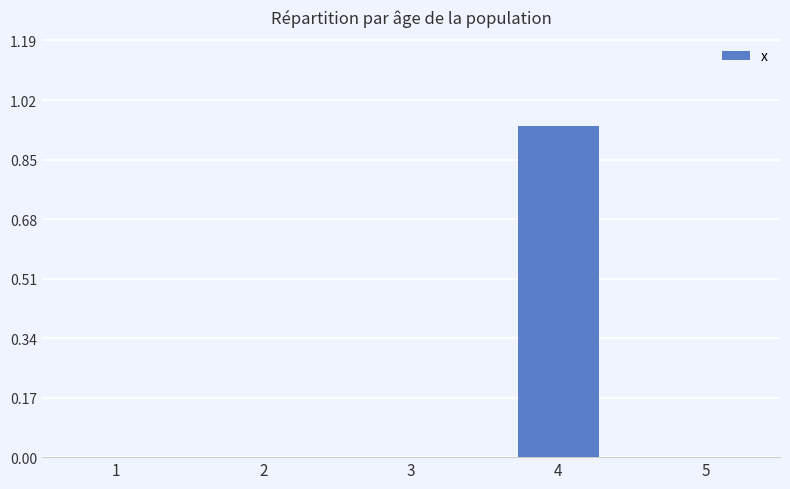

What is the change in value from 2 to 4?

+0.9